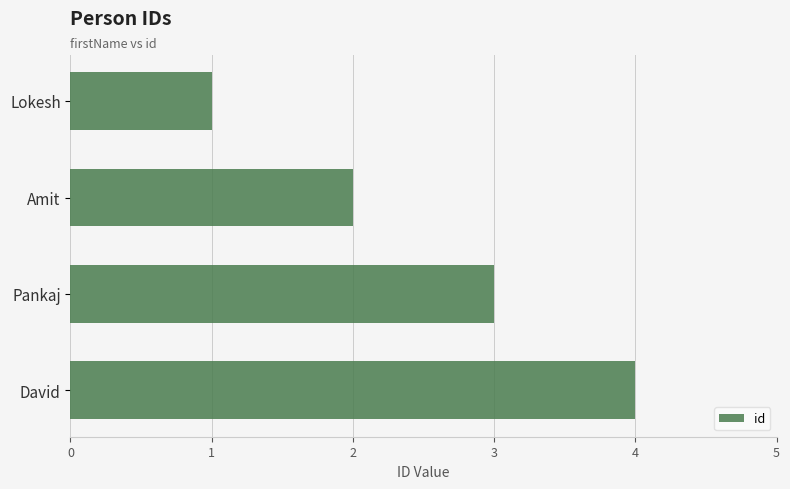

Rank the categories by value from highest to lowest.

David, Pankaj, Amit, Lokesh